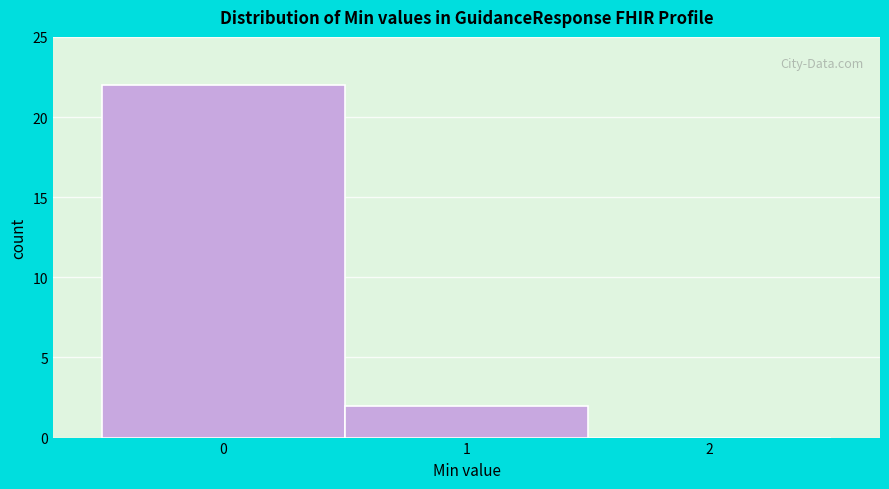

Reading left to right, transcribe this chart: for each bar, give the range it covers on the x-axis and its height. The values are not printed on the chart, so give them approximately, as read against the axis.

-0.5 to 0.5: 22
0.5 to 1.5: 2
1.5 to 2.5: 0